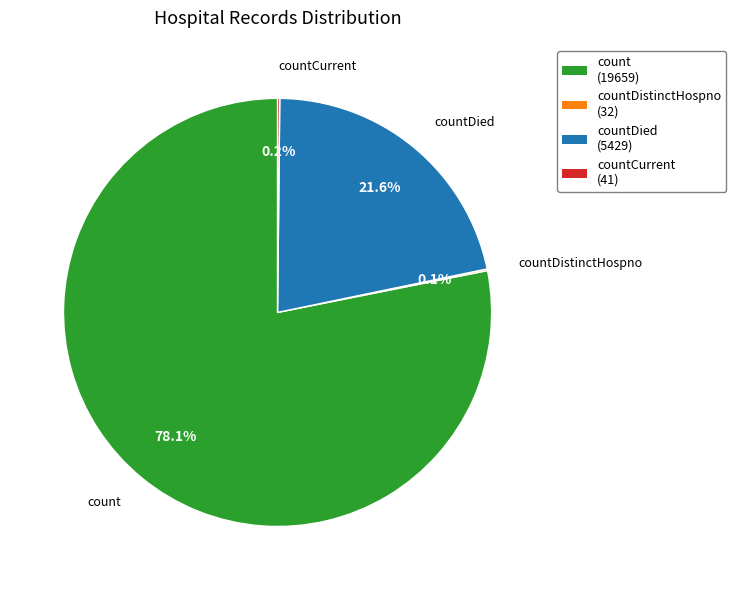

How much of the chart is everything except countDied (5429)?

78.4%